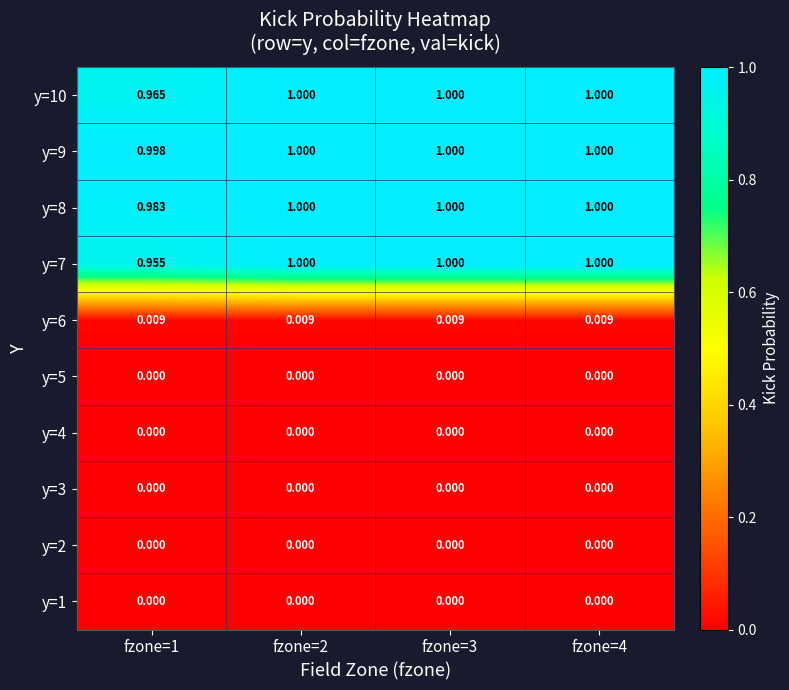

Is the value of y=8 at fzone=1 greater than the value of y=7 at fzone=1?

Yes